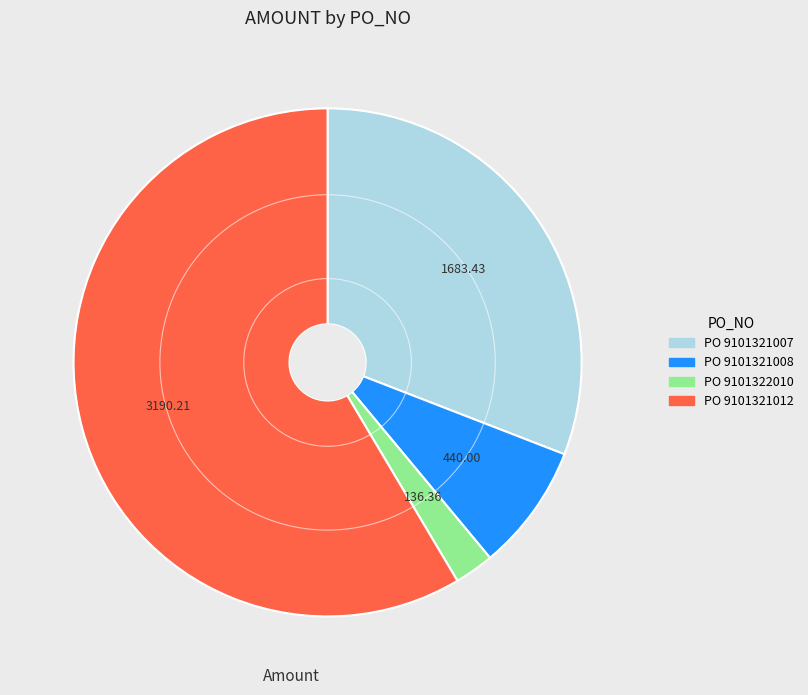

Is there any slice that represents more than half of the pie?

Yes